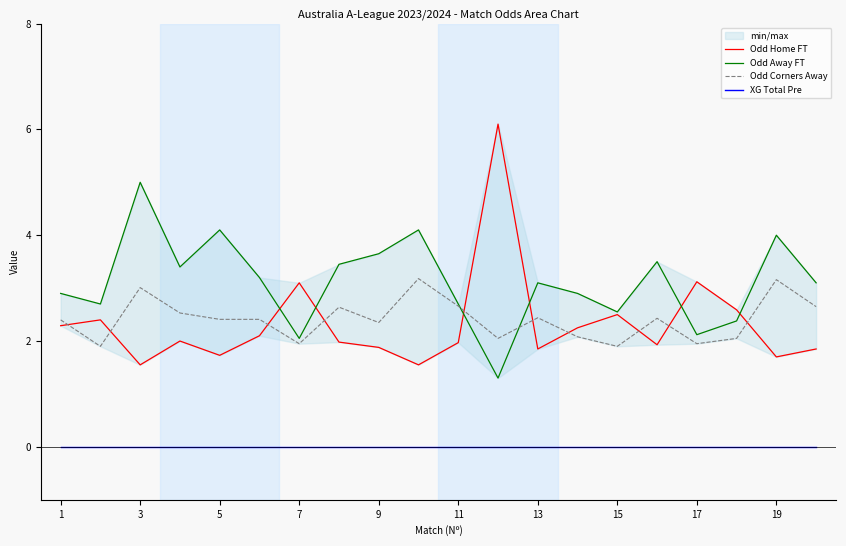

True or false: Odd Away FT and XG Total Pre intersect in this chart.

False